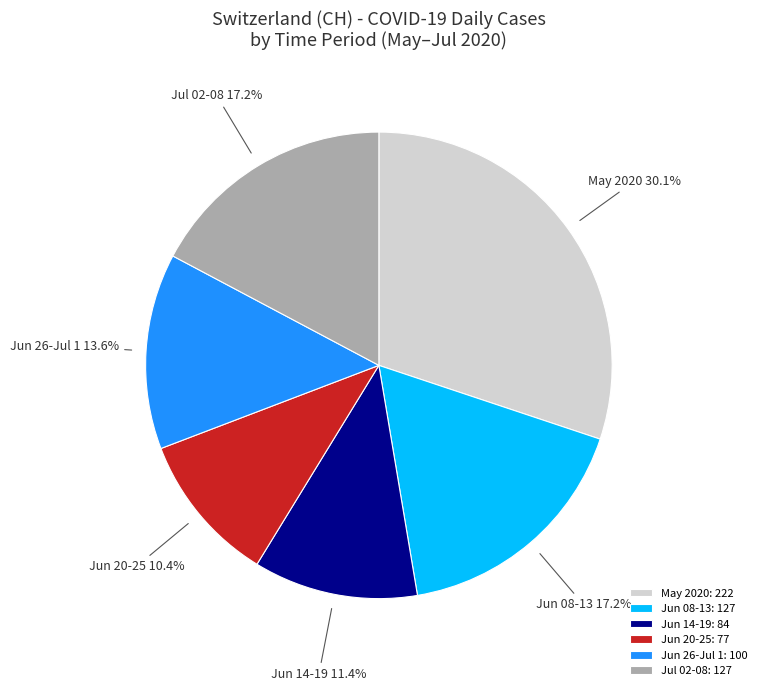

To the nearest percent, what is the difference between the largest and smallest slice percentages?

20%